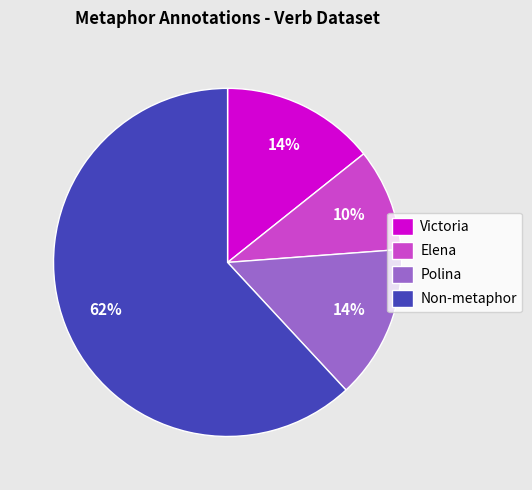

Combined, do Elena and Victoria account for over 50%?

No